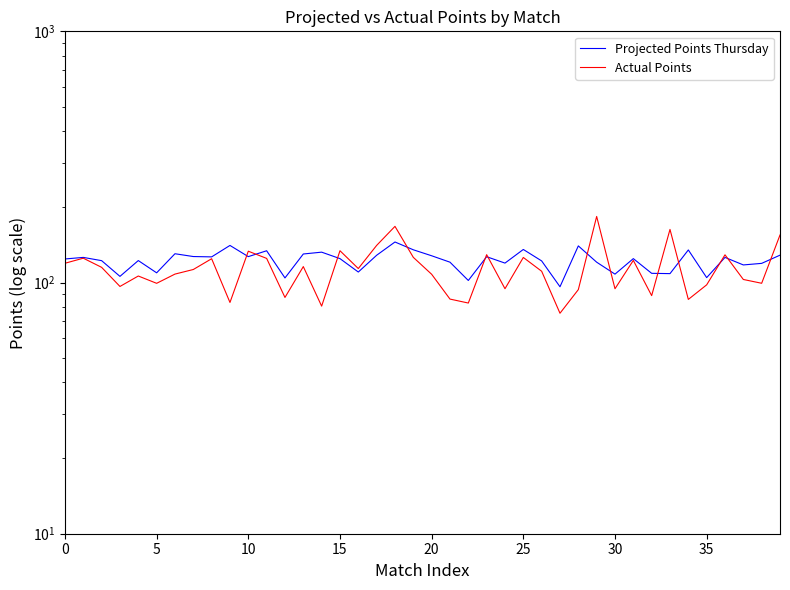

What is the value of the Projected Points Thursday point at the 7th from the left?

130.2